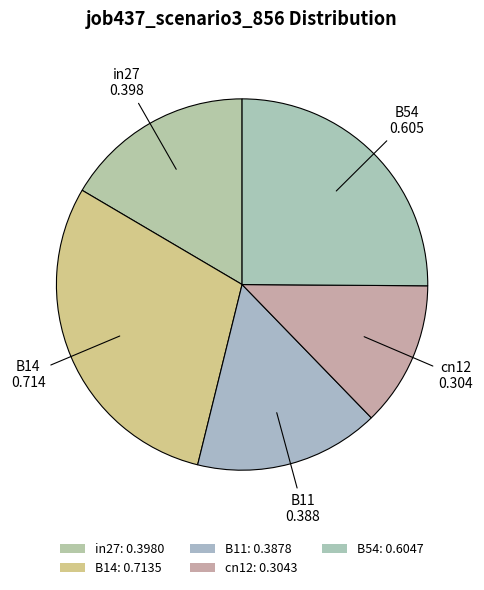

Is there a majority slice in this chart?

No